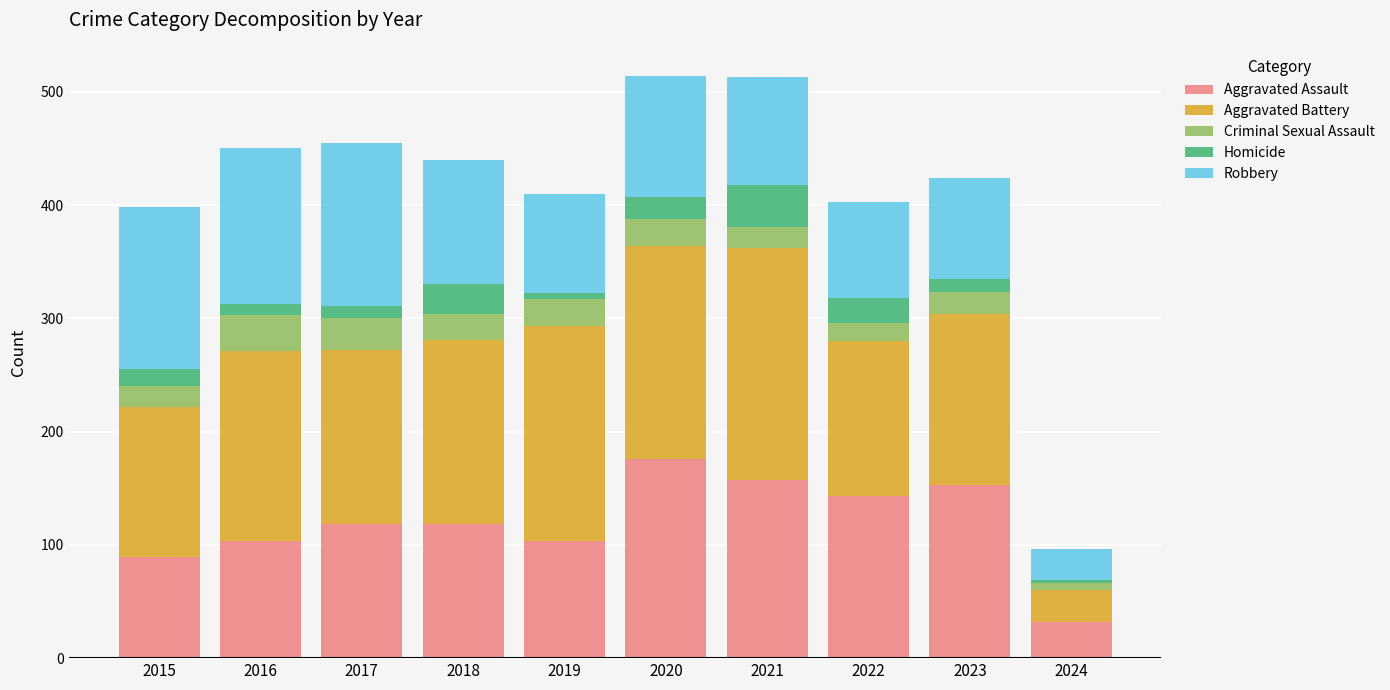

What is the sum of all Aggravated Assault values?

1192